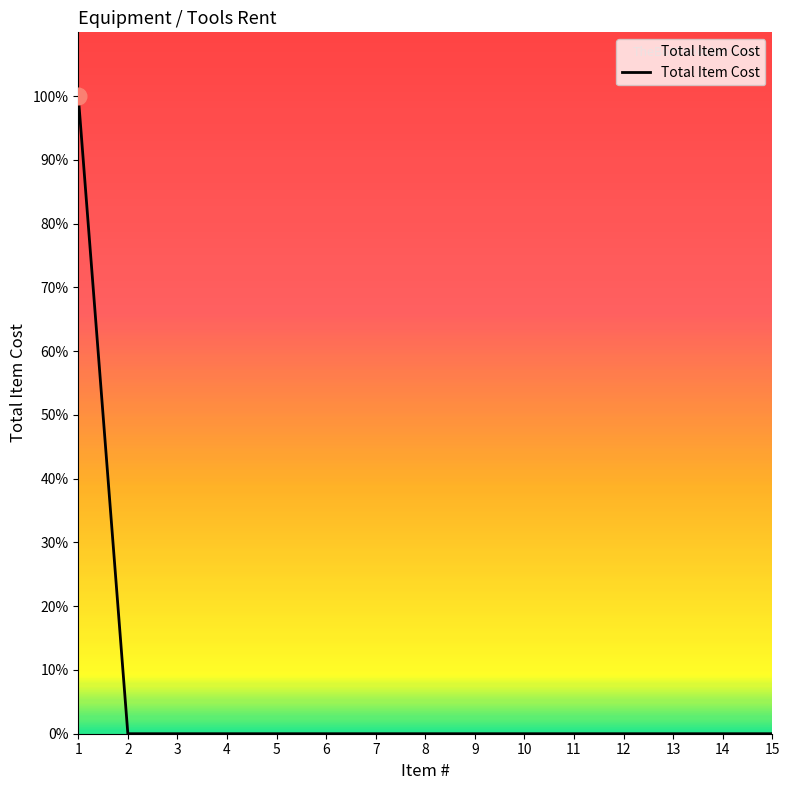

Is this an area chart (filled region under the line)?

Yes